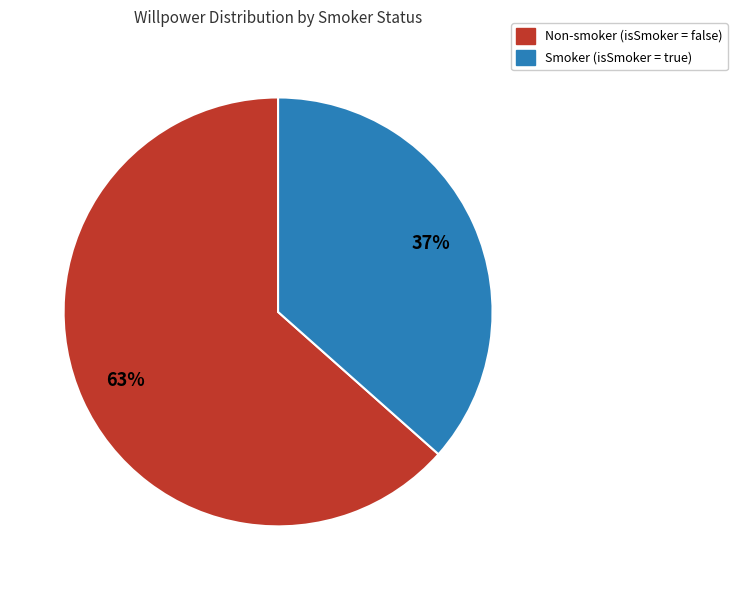

How many slices are in this pie chart?

2